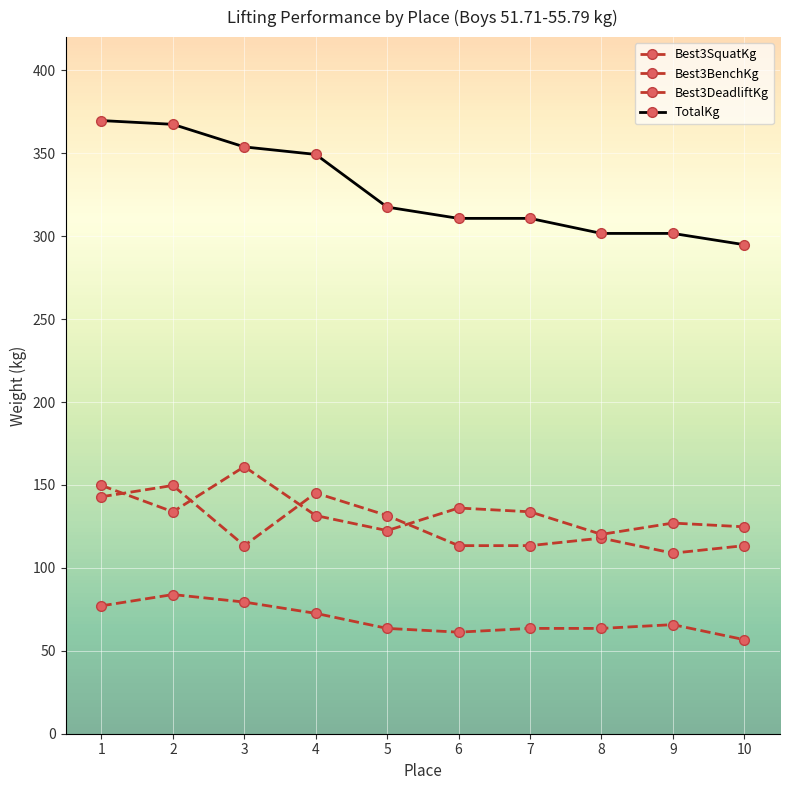

Reading left to right, extract all data points from this chart.

Best3SquatKg: 142.9	149.7	113.4	145.2	131.5	113.4	113.4	117.9	108.9	113.4
Best3BenchKg: 77.1	83.9	79.4	72.6	63.5	61.2	63.5	63.5	65.8	56.7
Best3DeadliftKg: 149.7	133.8	161.0	131.5	122.5	136.1	133.8	120.2	127.0	124.7
TotalKg: 369.7	367.4	353.8	349.3	317.5	310.7	310.7	301.6	301.6	294.8